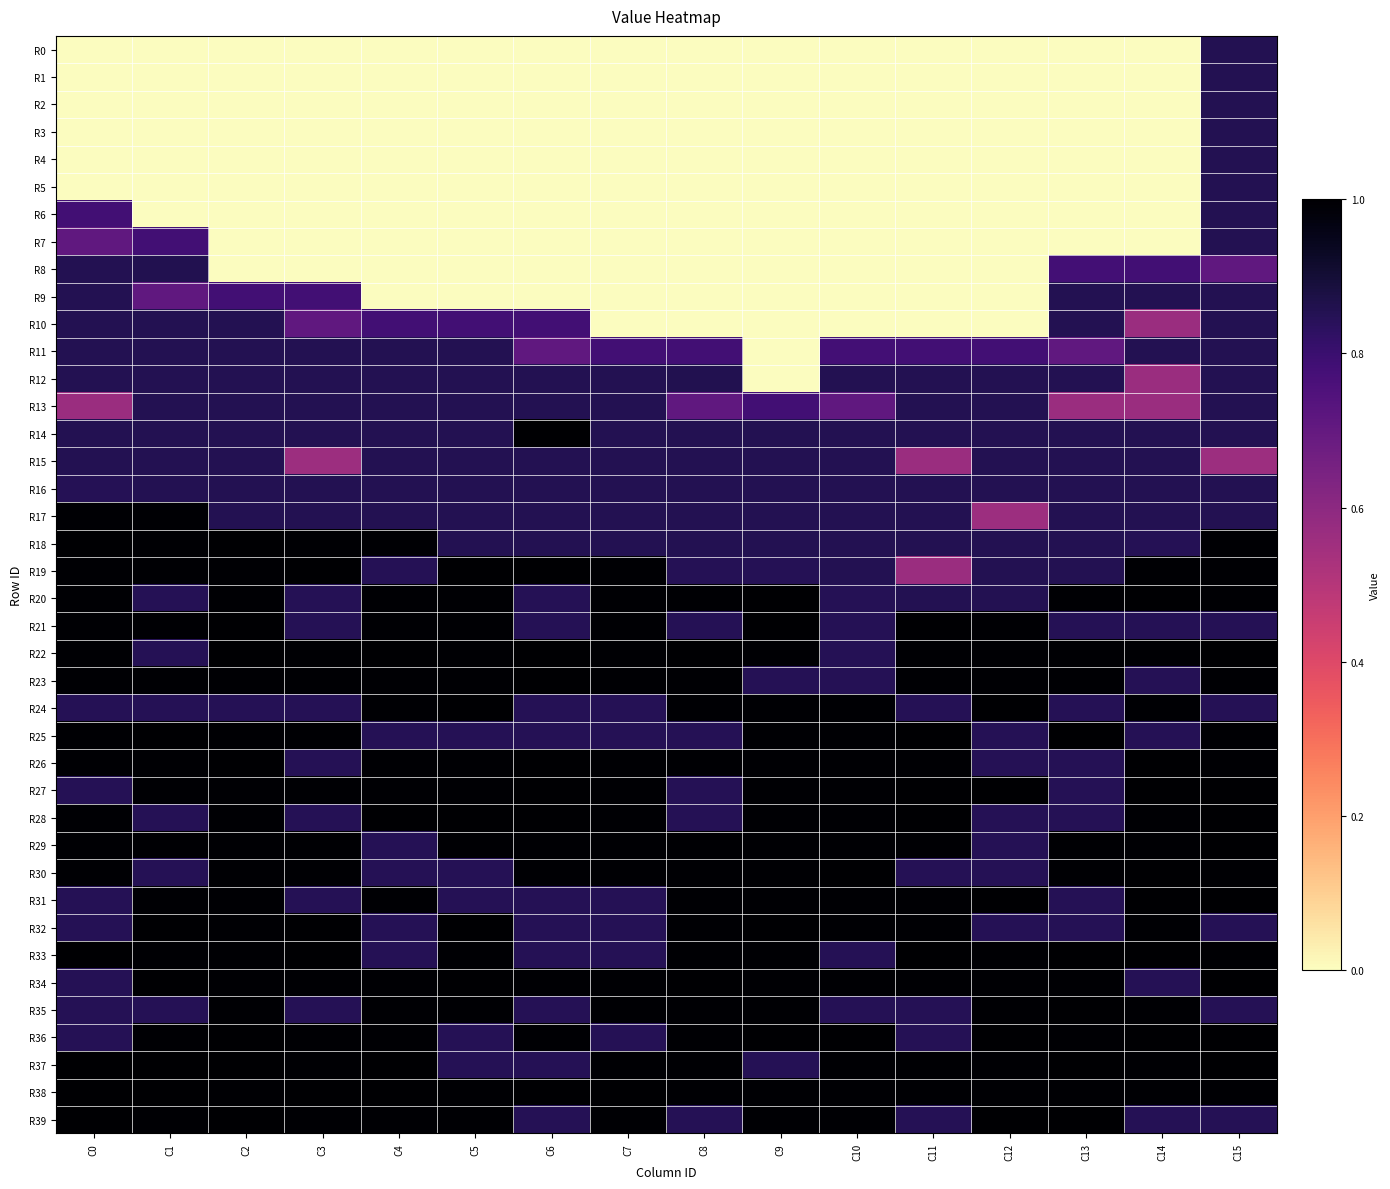

At C15, list the series in order from smallest to largest.

R15, R8, R21, R24, R32, R35, R39, R0, R1, R2, R3, R4, R5, R6, R7, R9, R10, R11, R12, R13, R14, R16, R17, R19, R26, R30, R33, R38, R18, R20, R23, R25, R22, R27, R28, R29, R31, R34, R36, R37